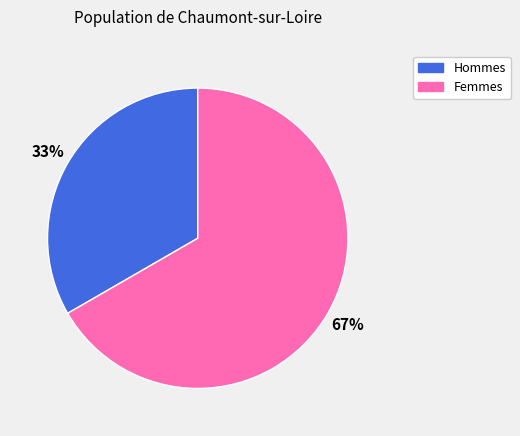

Does any single category account for the majority?

Yes